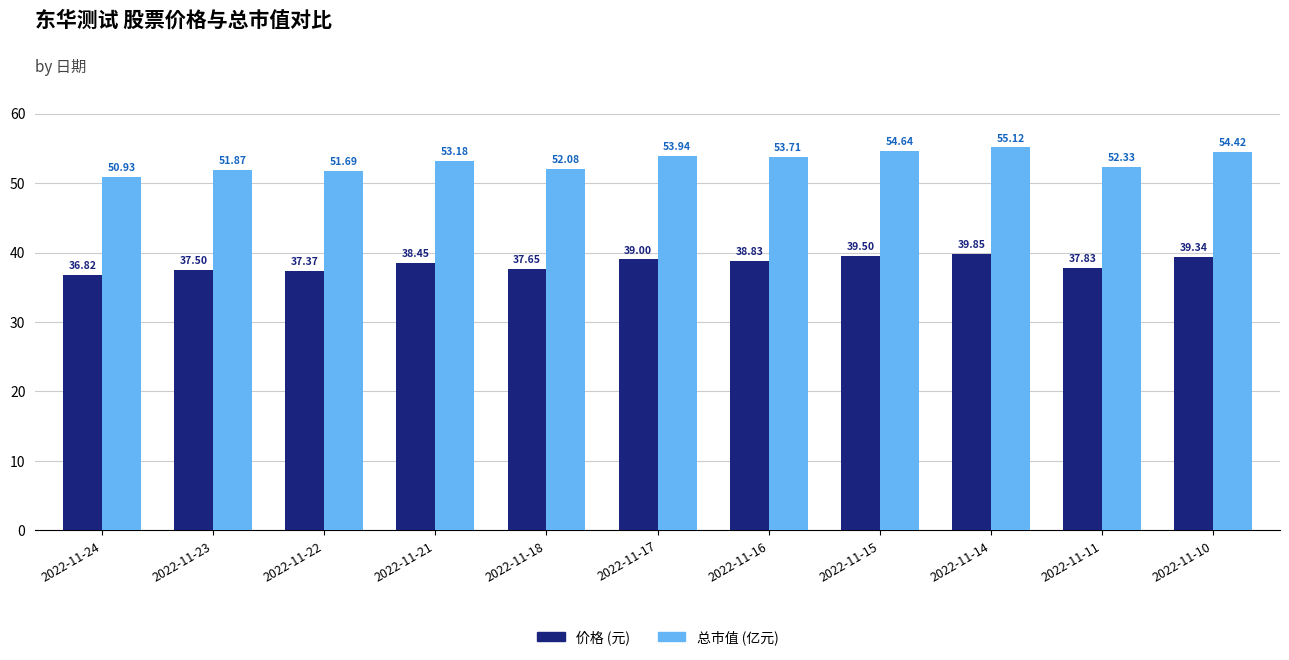

Is the value of 价格 (元) at 2022-11-24 greater than the value of 总市值 (亿元) at 2022-11-17?

No